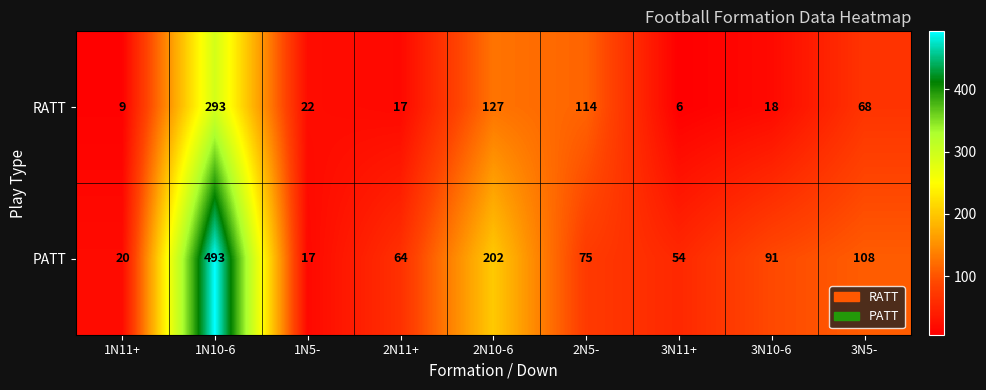

At which category is the sum across all series the highest?

1N10-6